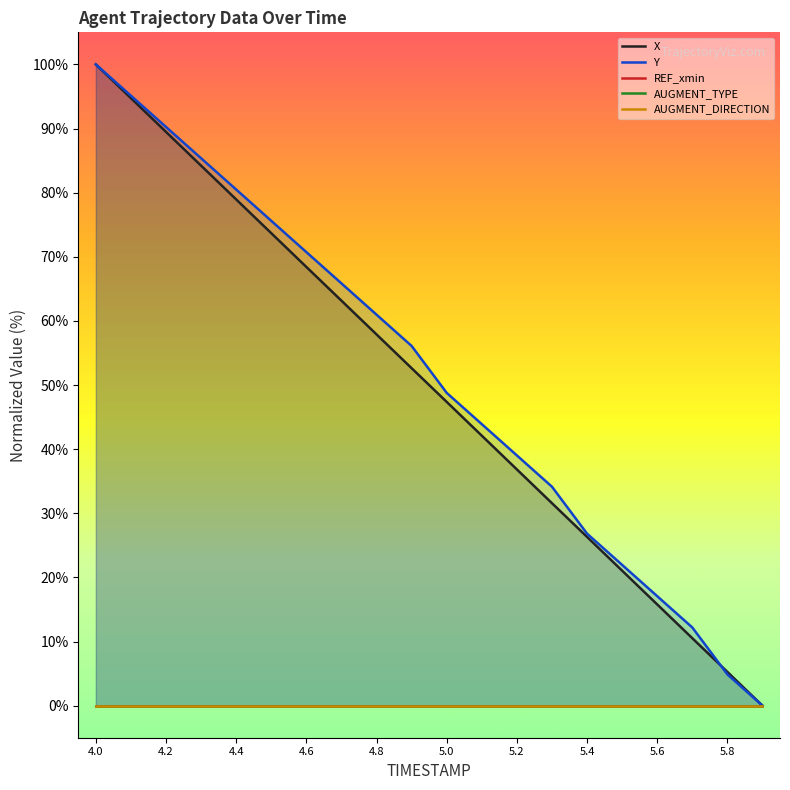

Rank the series by their maximum value, from highest to lowest.

X, Y, REF_xmin, AUGMENT_TYPE, AUGMENT_DIRECTION